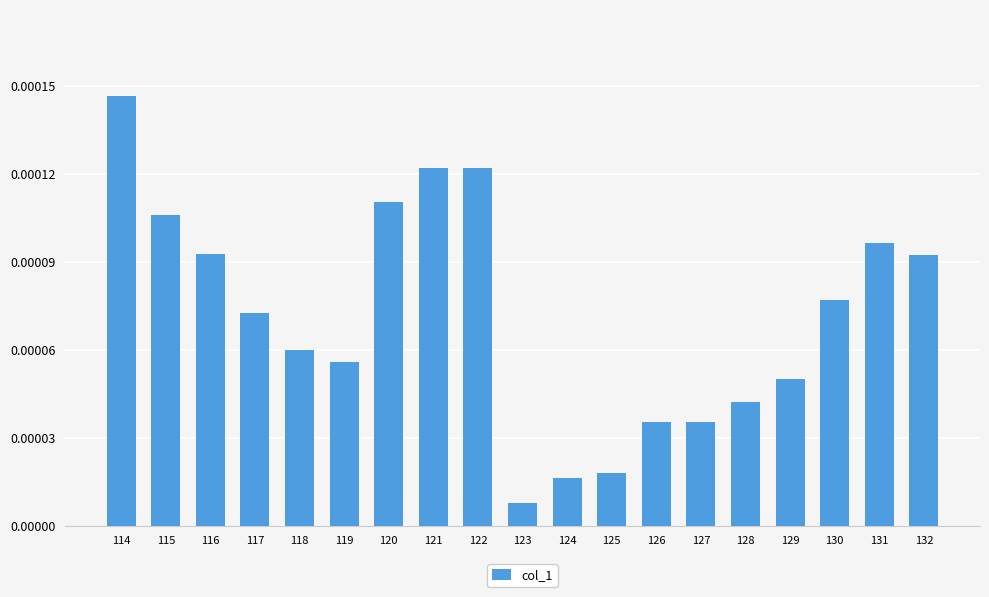

Are the bars grouped side by side (vs. stacked)?

No